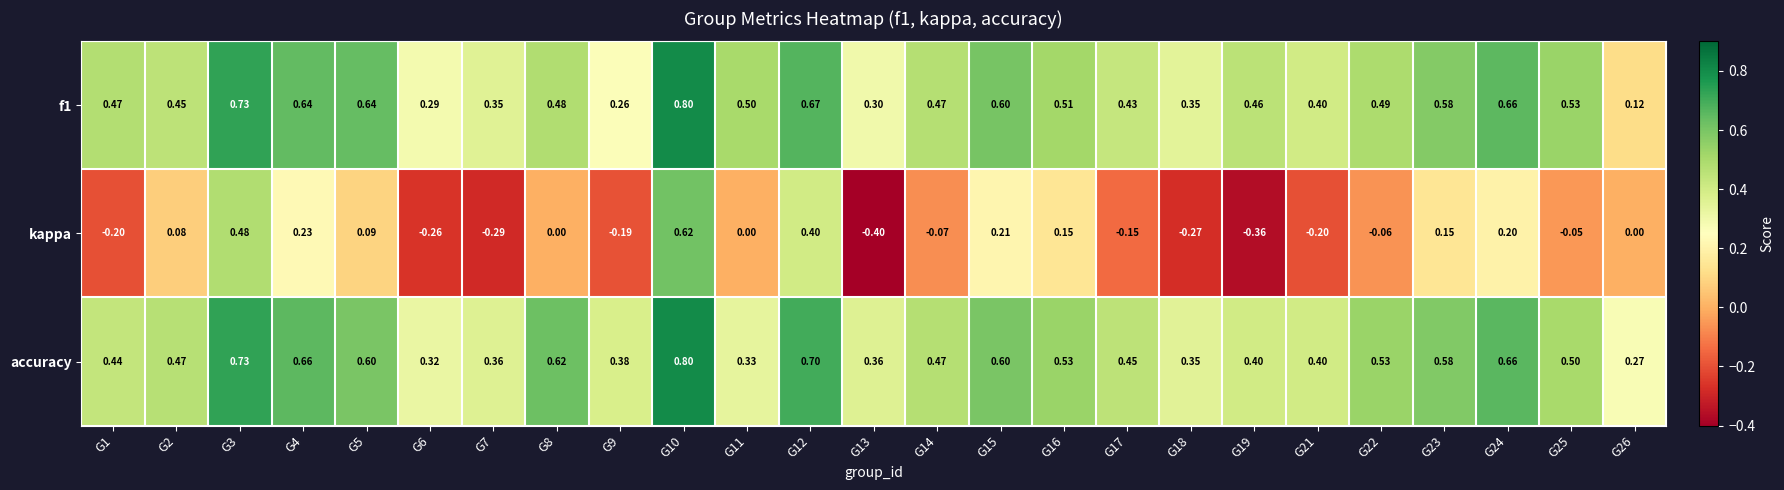

Which series has the largest total across all categories?

accuracy